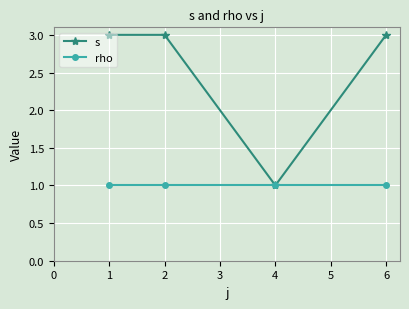

At 6, list the series in order from largest to smallest.

s, rho